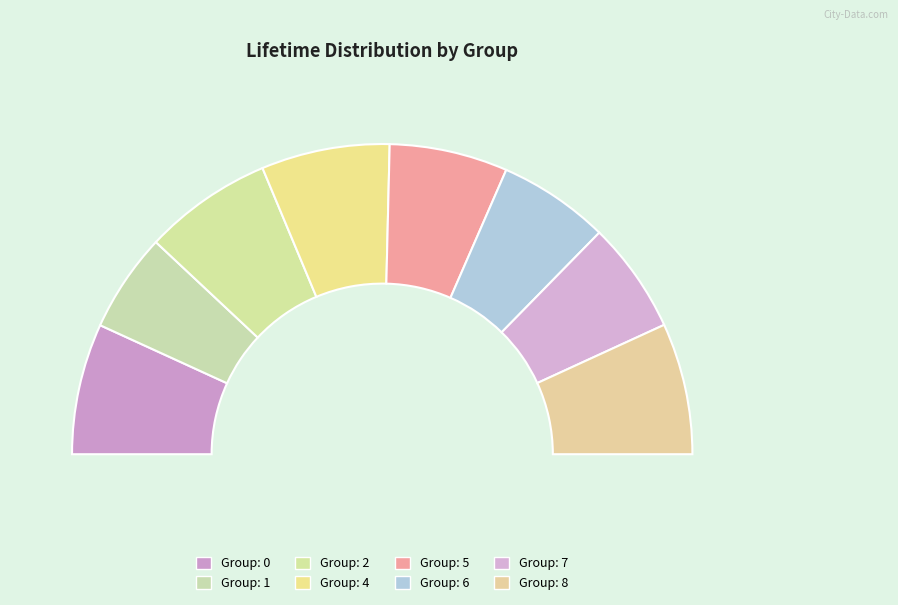

Which category has the biggest portion of the pie?

Group: 8